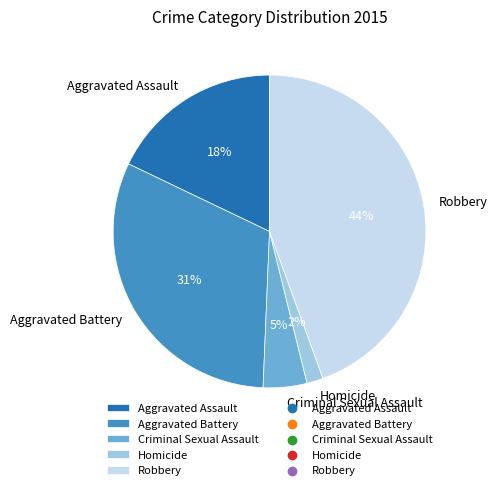

Do Robbery and Homicide together represent more than half of the pie?

No